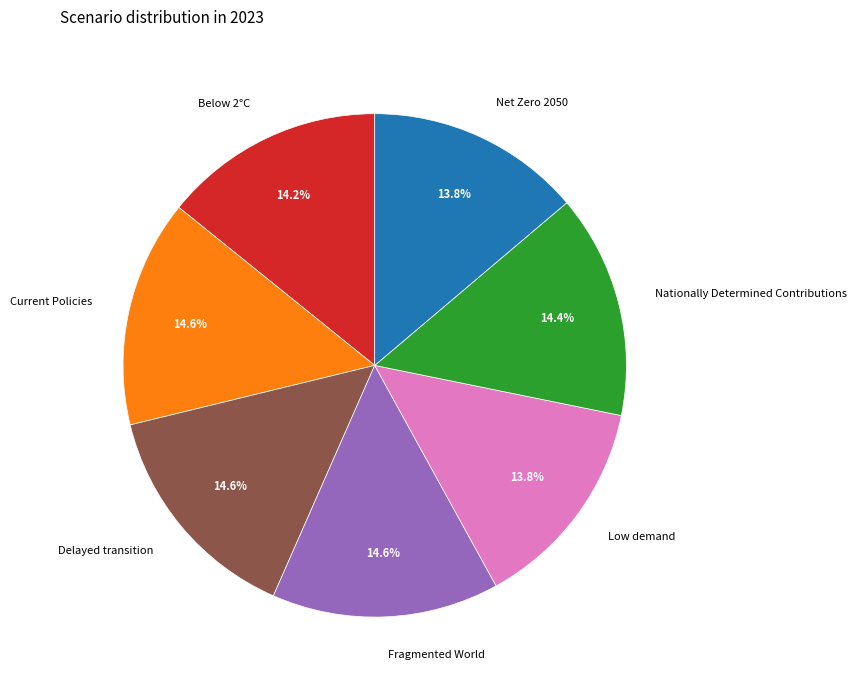

What percentage is the Below 2°C slice, to the nearest percent?

14%